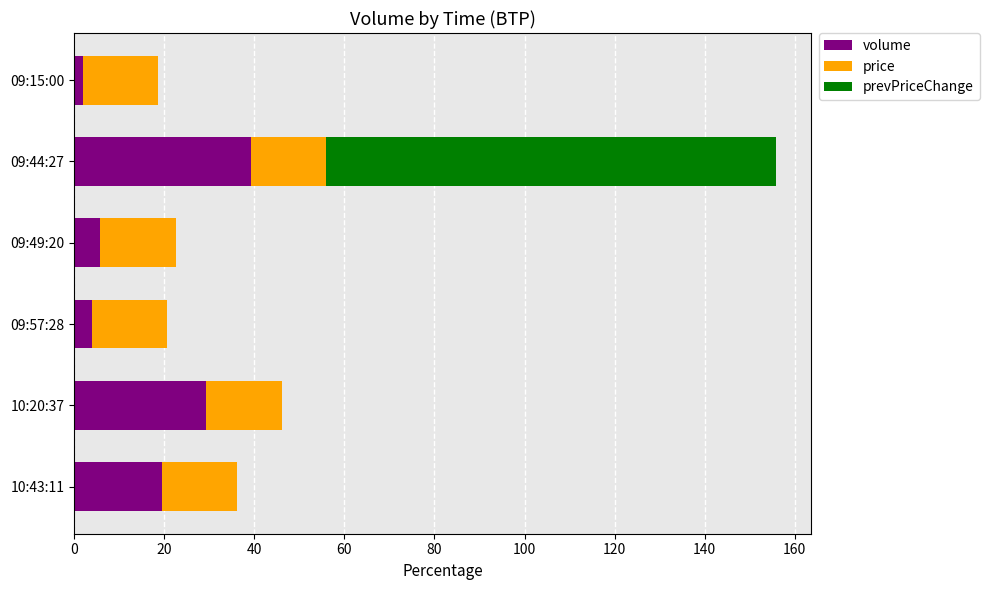

What is the total value across all series at 10:43:11?

36.3